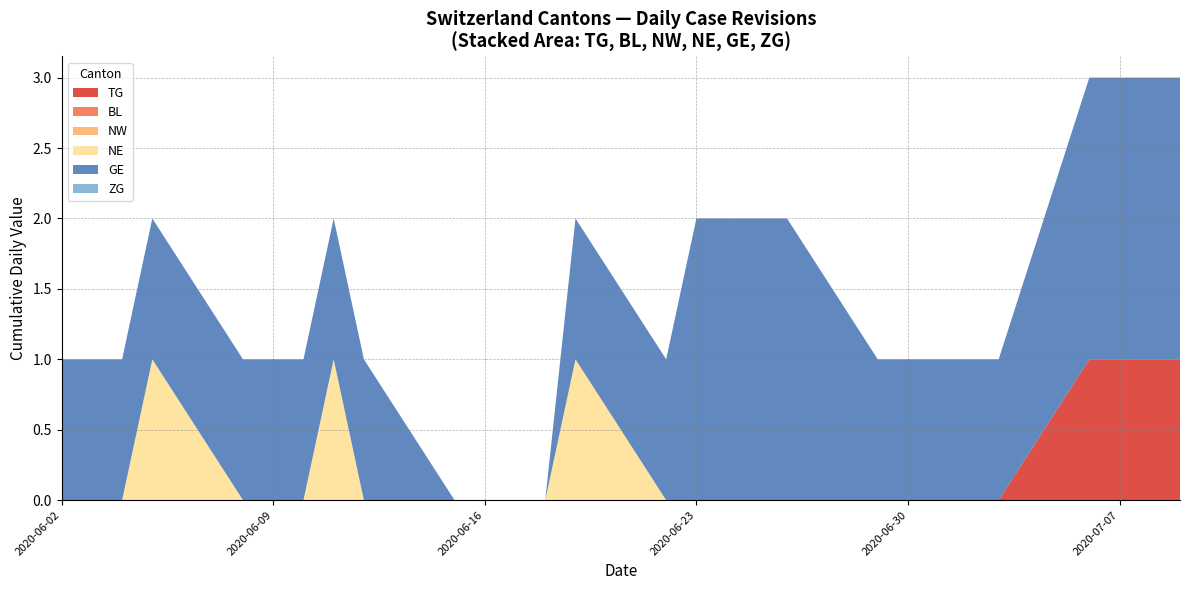

Does the chart have visible grid lines?

Yes